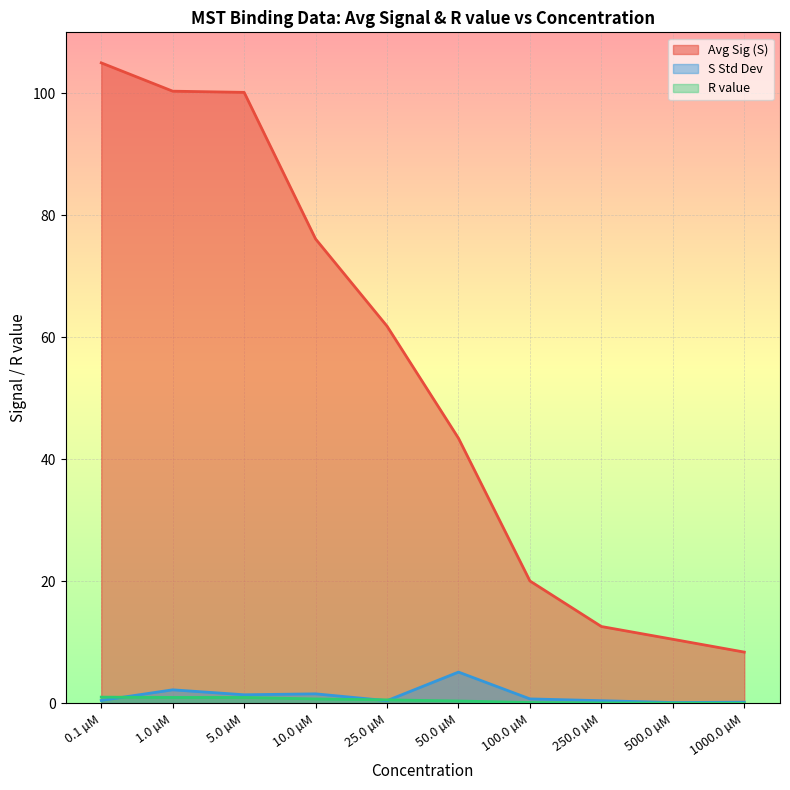

True or false: Avg Sig (S) has more than 1 interior local peaks.

False